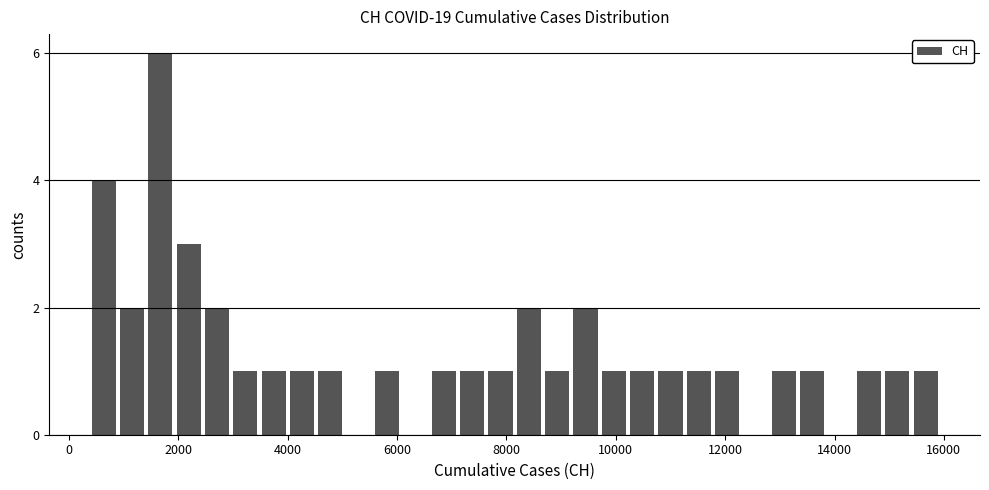

Read against the x-axis, roughly where is the centre of the tallest bar?

1600